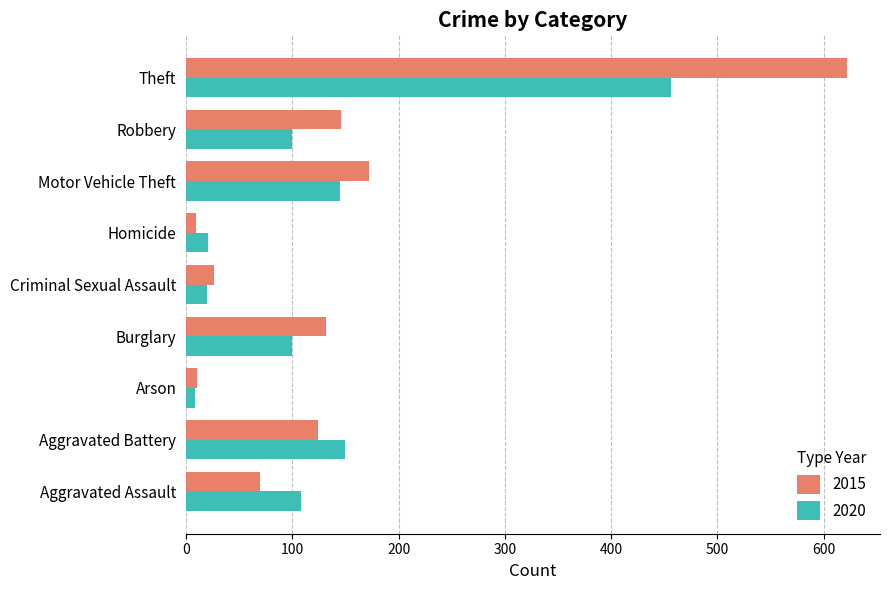

What value does the 2015 series have at Robbery?

146